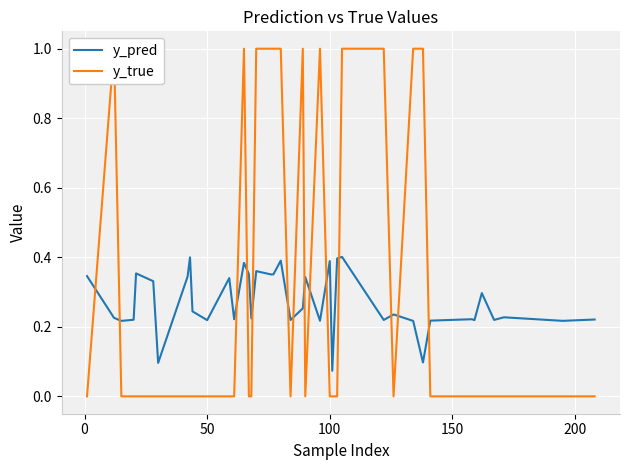

True or false: y_true has more than 2 interior local peaks.

True